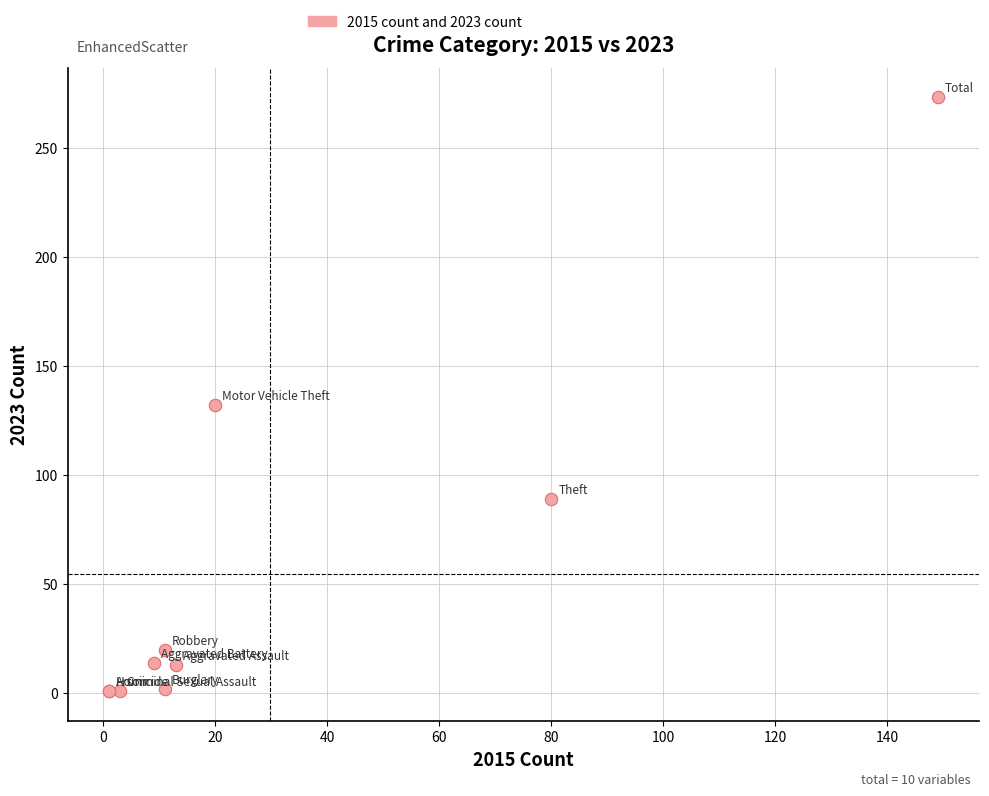

What Y value in the scatter plot is closest to 137?

132